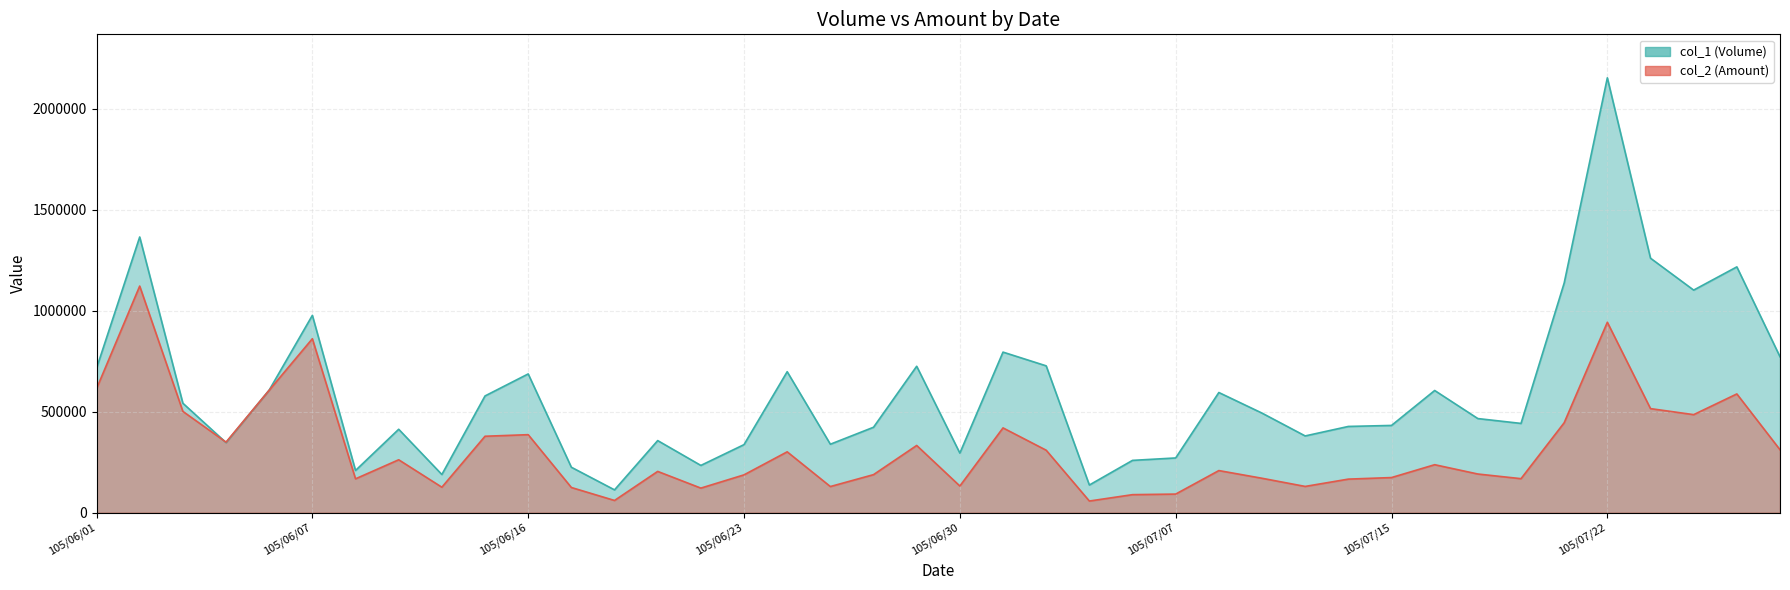

List the series in order of their overall mean, lowest first.

col_2, col_1